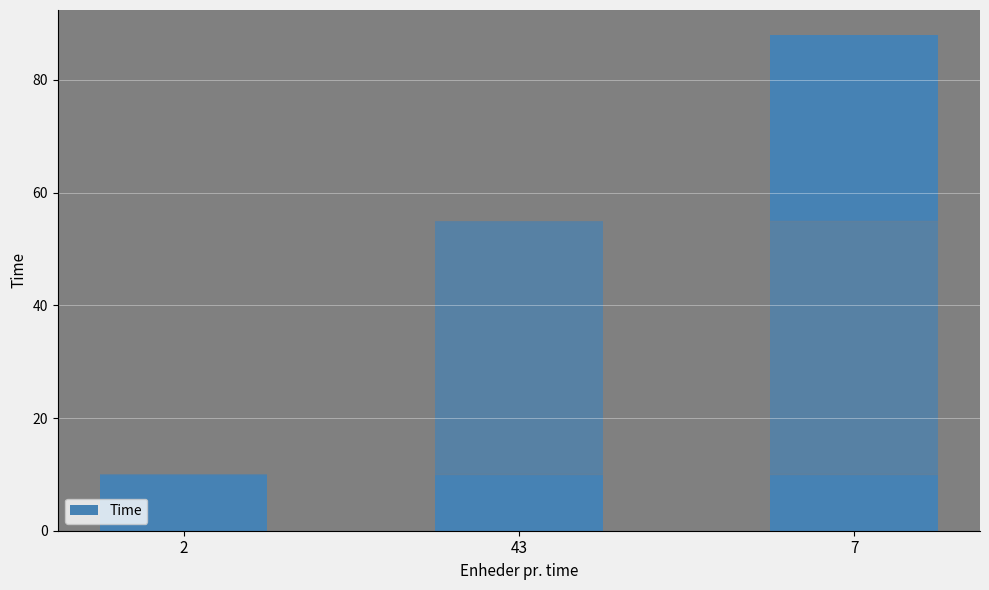

At which label is the value closest to 49?

43